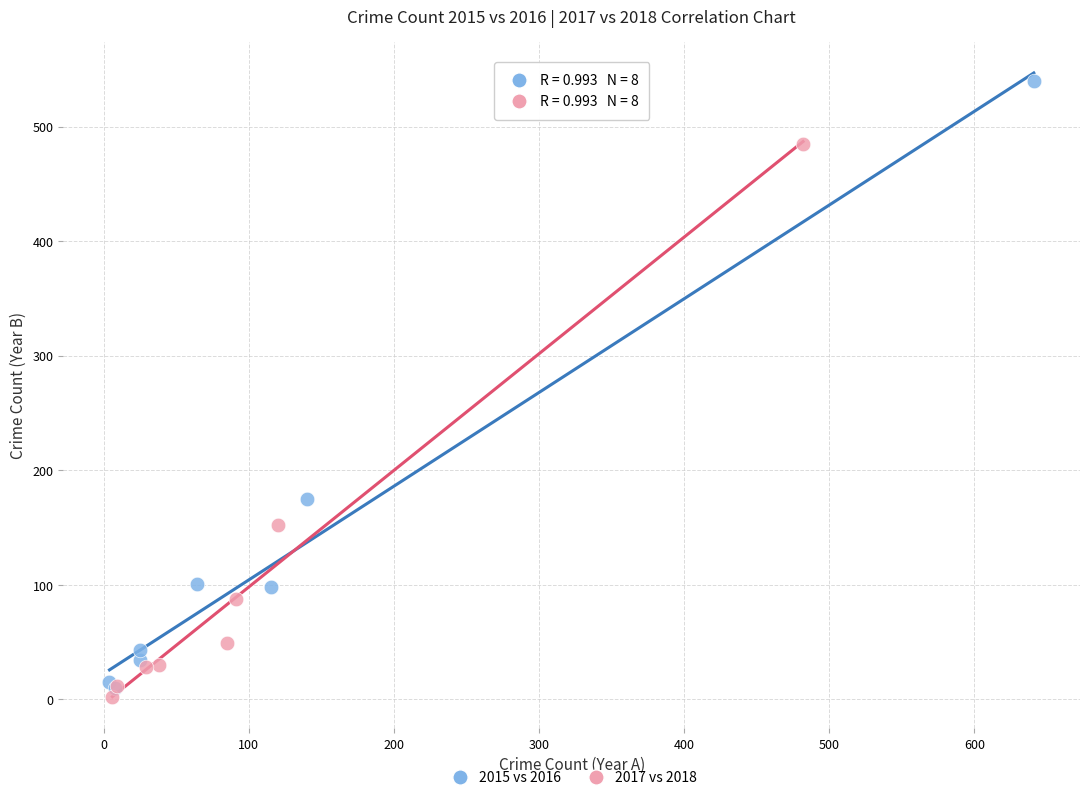

Which series has the widest spread of Y values?

2015 vs 2016